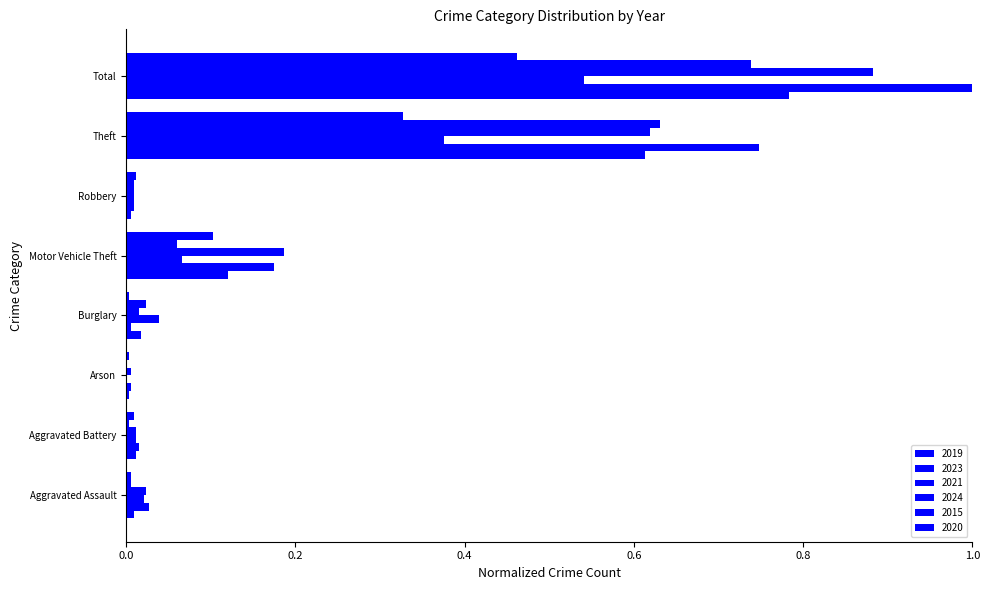

What is the label of the 4th bar from the right?

Motor Vehicle Theft